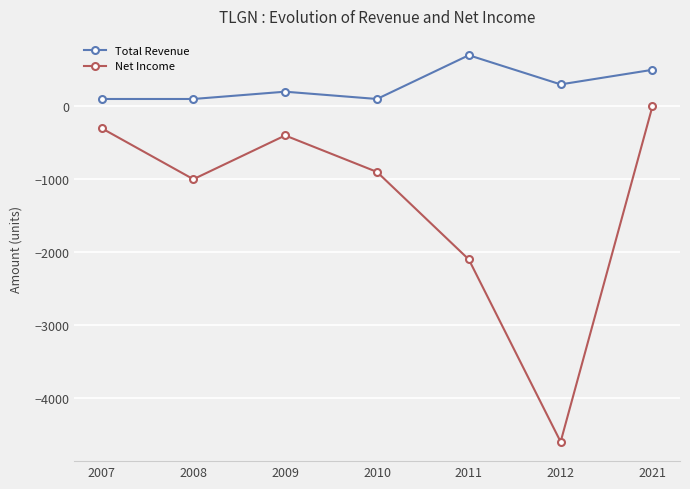

What is the difference between the Total Revenue values at 2009 and 2008?

100